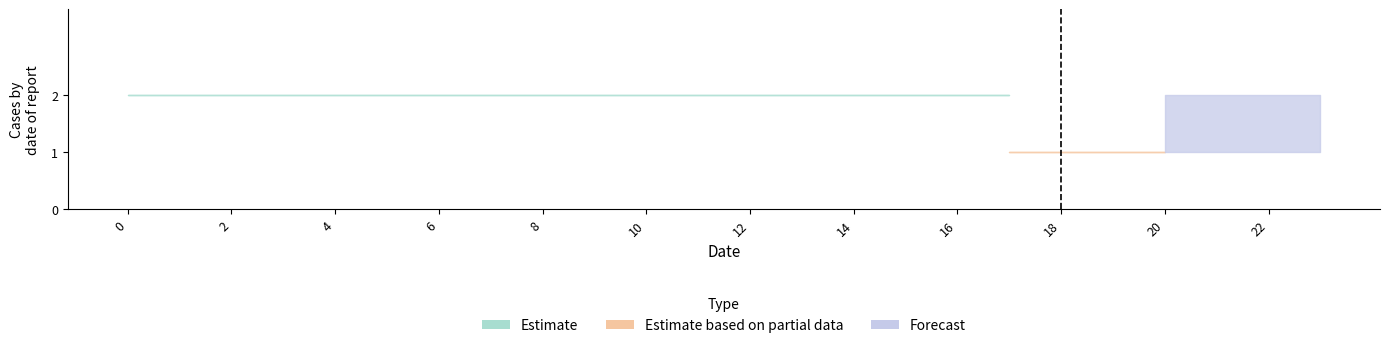

Which has a higher value, 14 or 22?

14